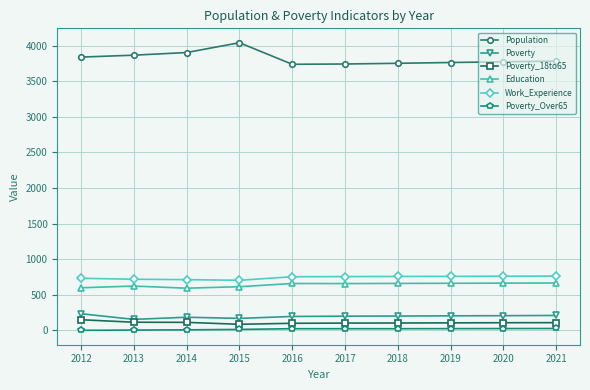

Which series has the largest total across all categories?

Population